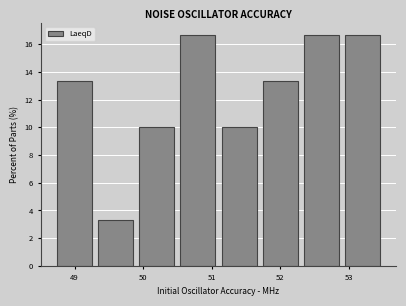

Reading left to right, transcribe this chart: for each bar, give the range it covers on the x-axis and its height. The values are not printed on the chart, so give them approximately, as read against the axis.

48.7 to 49.3: 13.4
49.3 to 49.9: 3.4
49.9 to 50.5: 10.0
50.5 to 51.1: 16.6
51.1 to 51.7: 10.0
51.7 to 52.3: 13.4
52.3 to 52.9: 16.6
52.9 to 53.5: 16.6